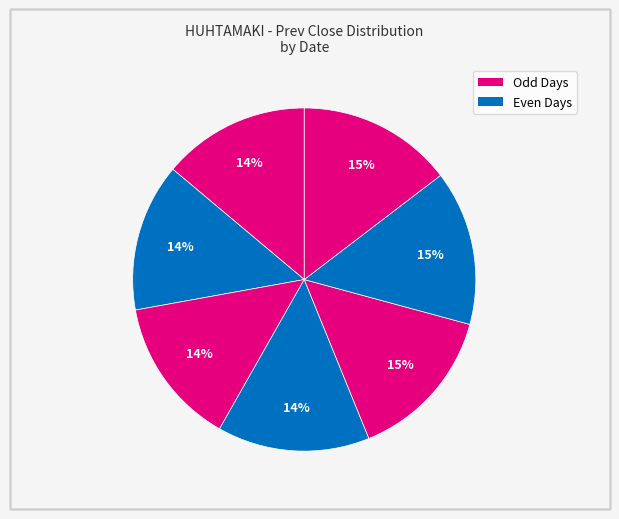

How many slices are in this pie chart?

7